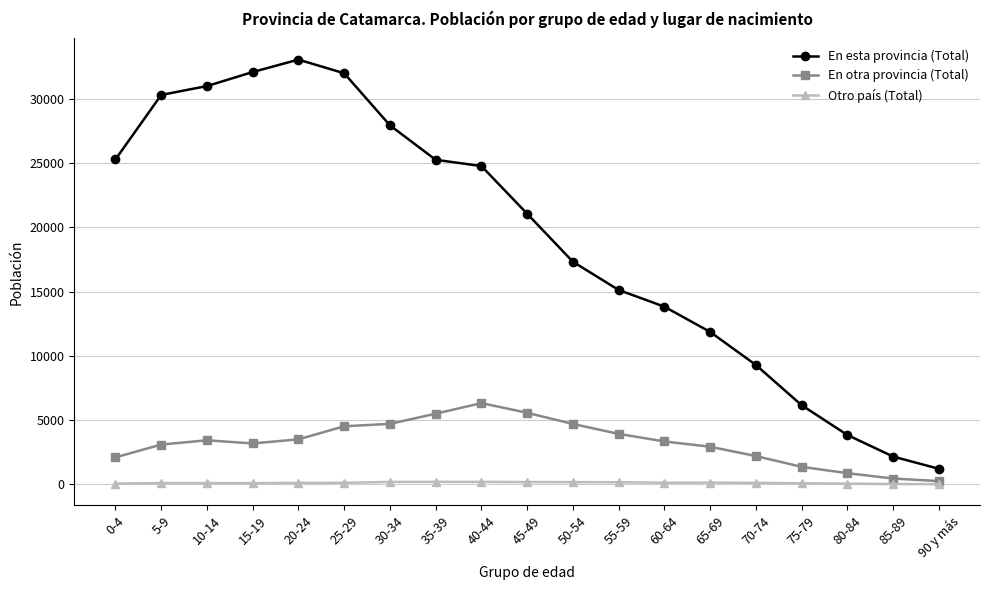

Rank the series by their maximum value, from lowest to highest.

Otro país (Total), En otra provincia (Total), En esta provincia (Total)